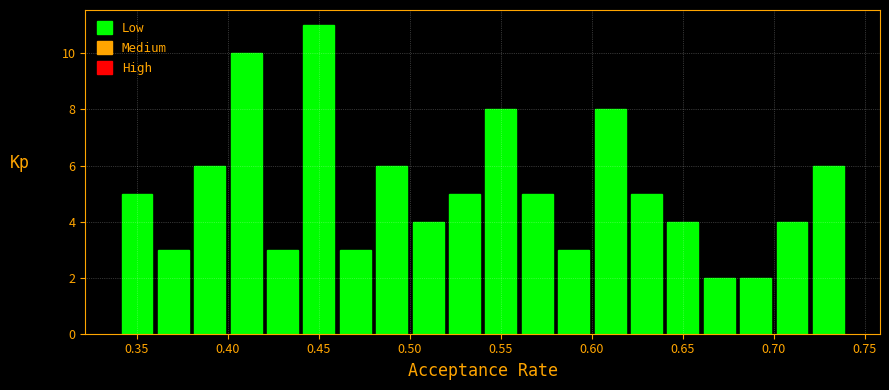

Reading left to right, transcribe this chart: for each bar, give the range it covers on the x-axis and its height. The values are not printed on the chart, so give them approximately, as read against the axis.

0.34 to 0.36: 5
0.36 to 0.38: 3
0.38 to 0.40: 6
0.40 to 0.42: 10
0.42 to 0.44: 3
0.44 to 0.46: 11
0.46 to 0.48: 3
0.48 to 0.50: 6
0.50 to 0.52: 4
0.52 to 0.54: 5
0.54 to 0.56: 8
0.56 to 0.58: 5
0.58 to 0.60: 3
0.60 to 0.62: 8
0.62 to 0.64: 5
0.64 to 0.66: 4
0.66 to 0.68: 2
0.68 to 0.70: 2
0.70 to 0.72: 4
0.72 to 0.74: 6